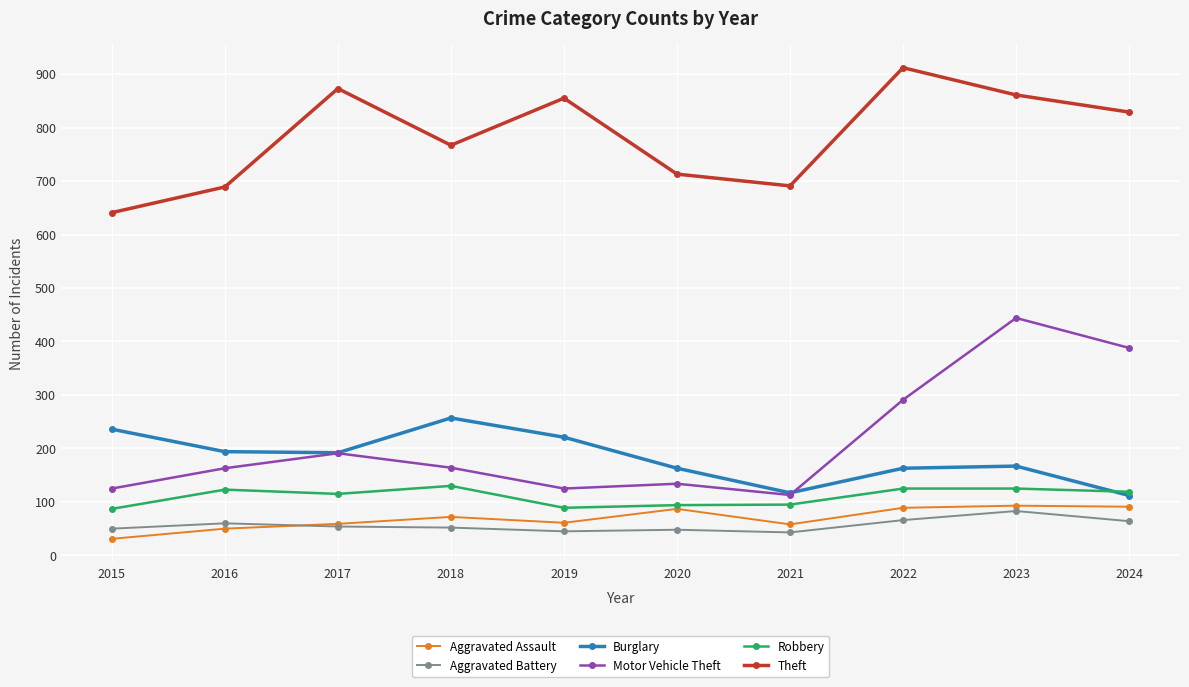

True or false: Burglary has more than 0 interior local peaks.

True